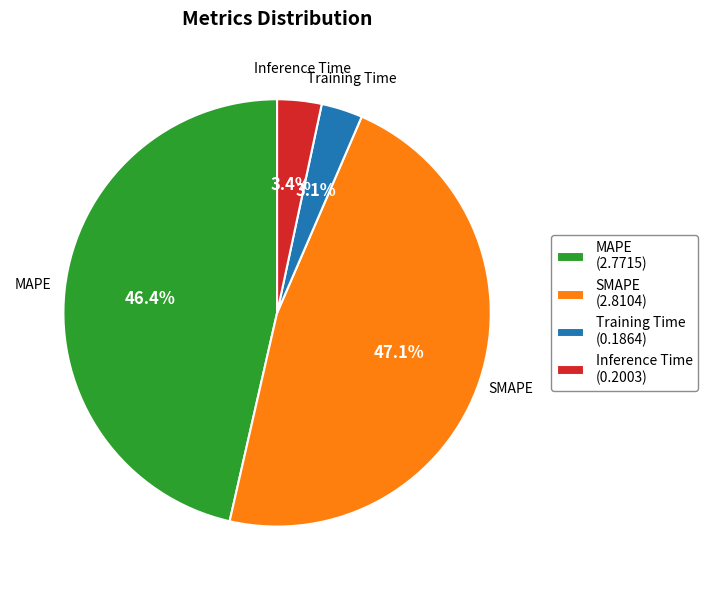

What percentage is the SMAPE slice, to the nearest percent?

47%